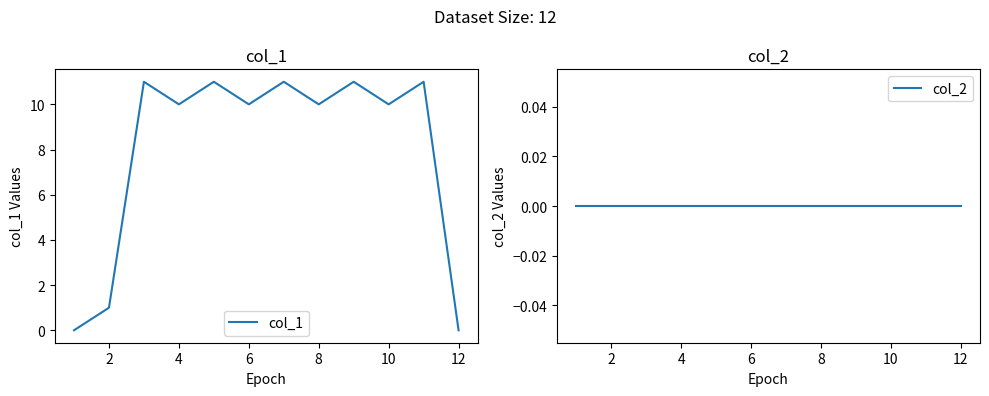

True or false: col_1 and col_2 intersect in this chart.

False